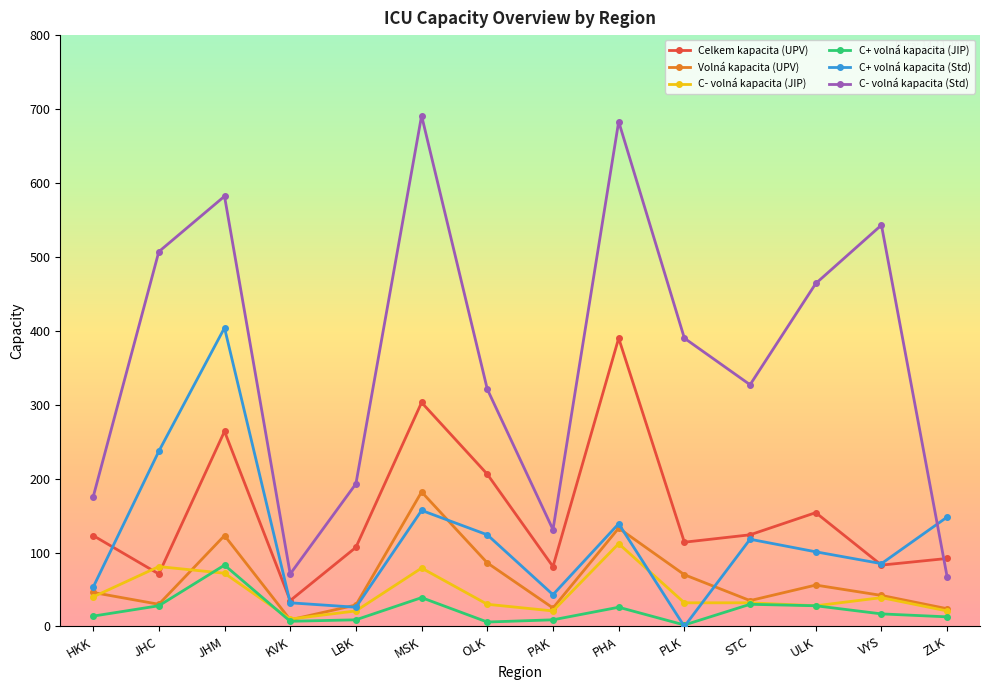

How many data points in Volná kapacita (UPV) are less than 46?

7